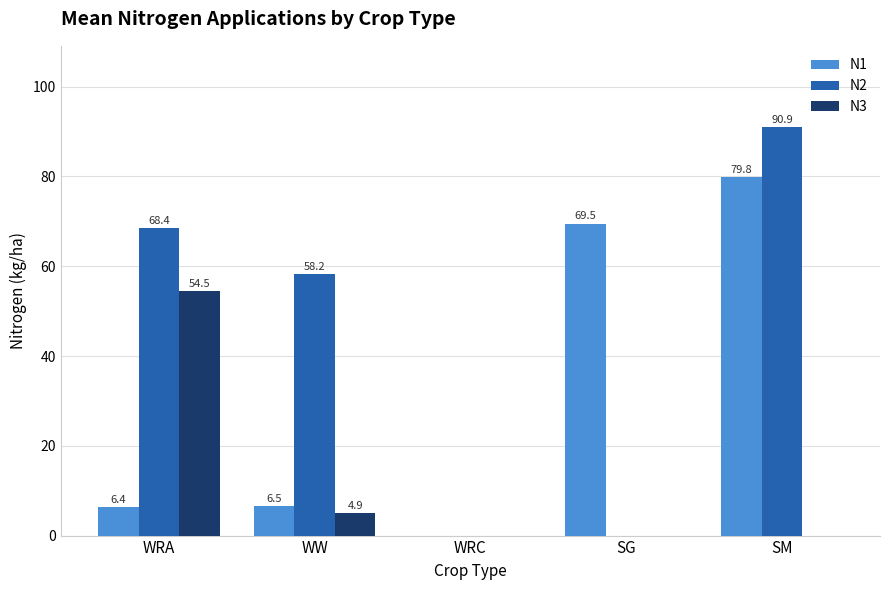

Which series changed the most between WRA and WW?

N3